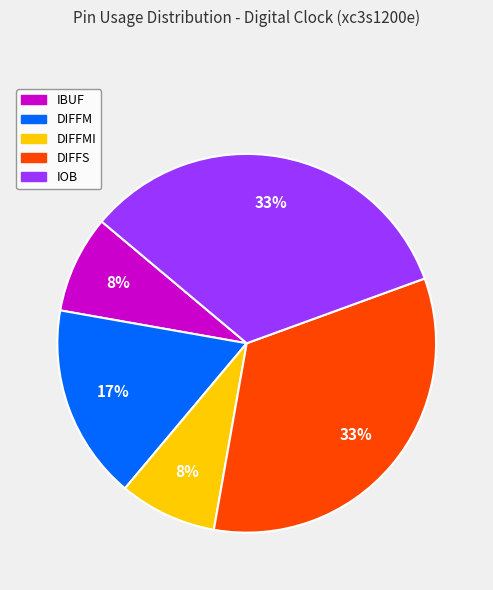

True or false: DIFFS accounts for 33% of the total.

True